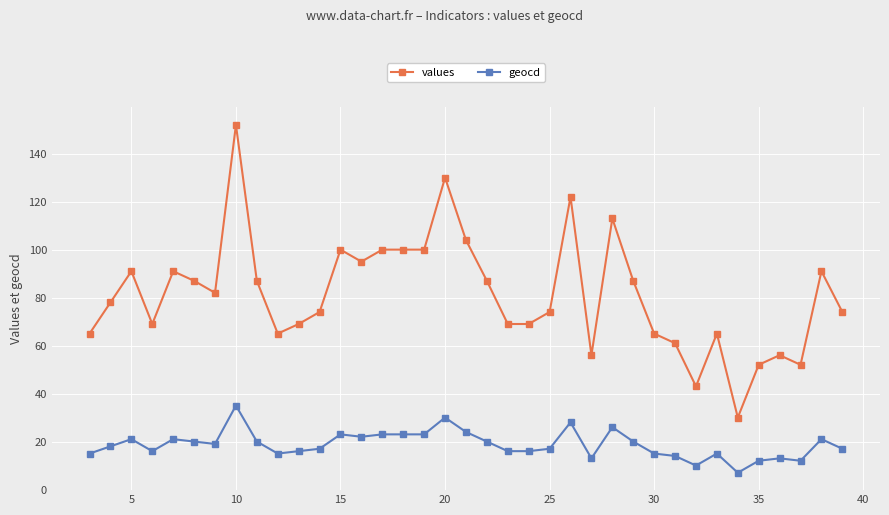

True or false: geocd has more than 0 points higher than both neighbors.

True